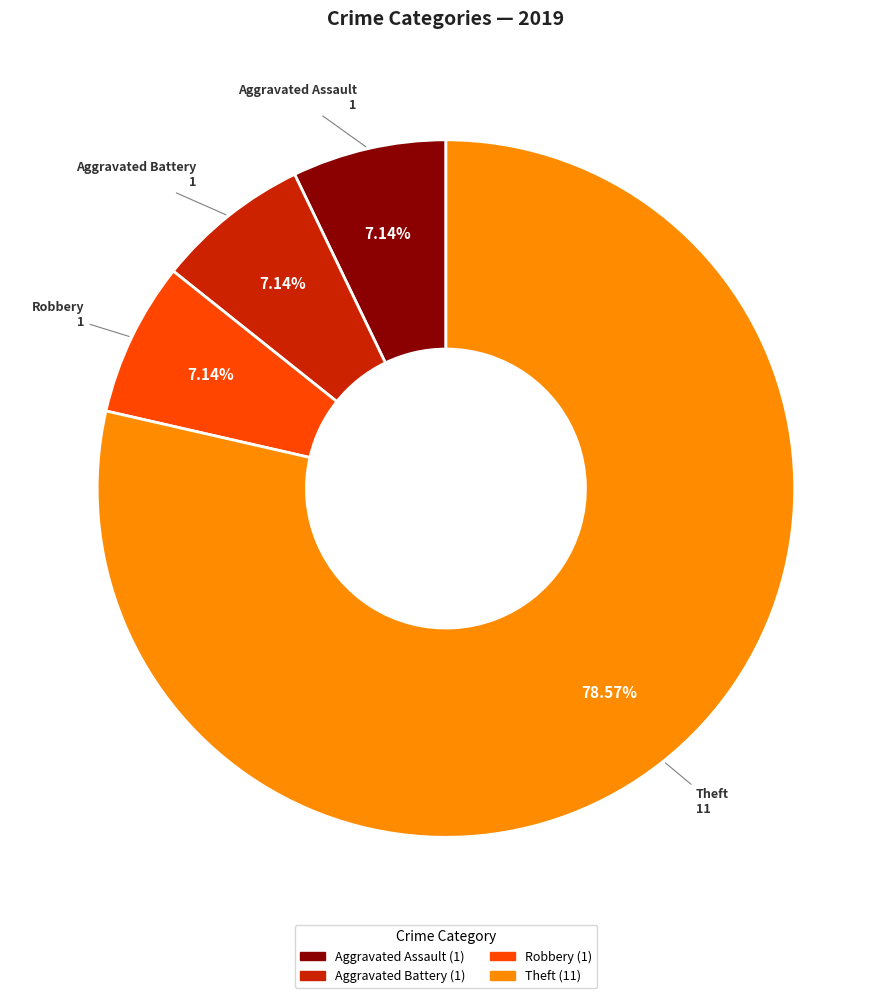

Does any single category account for the majority?

Yes